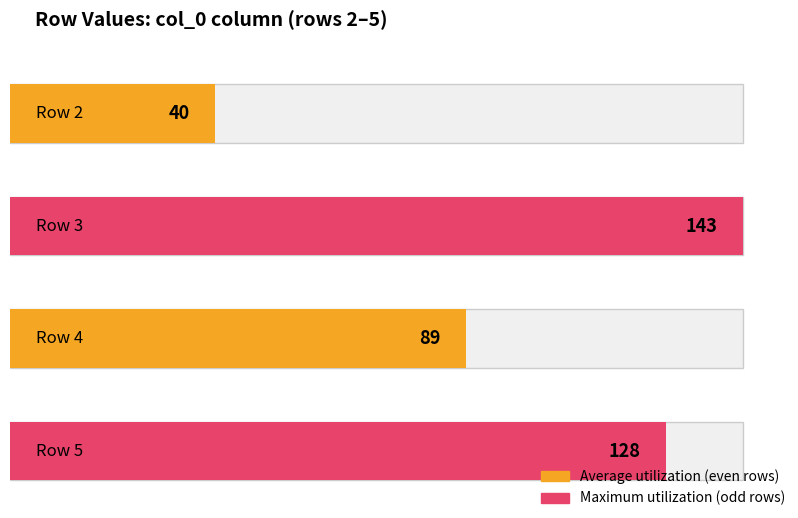

What are all the series names shown in the legend?

Average utilization, Maximum utilization